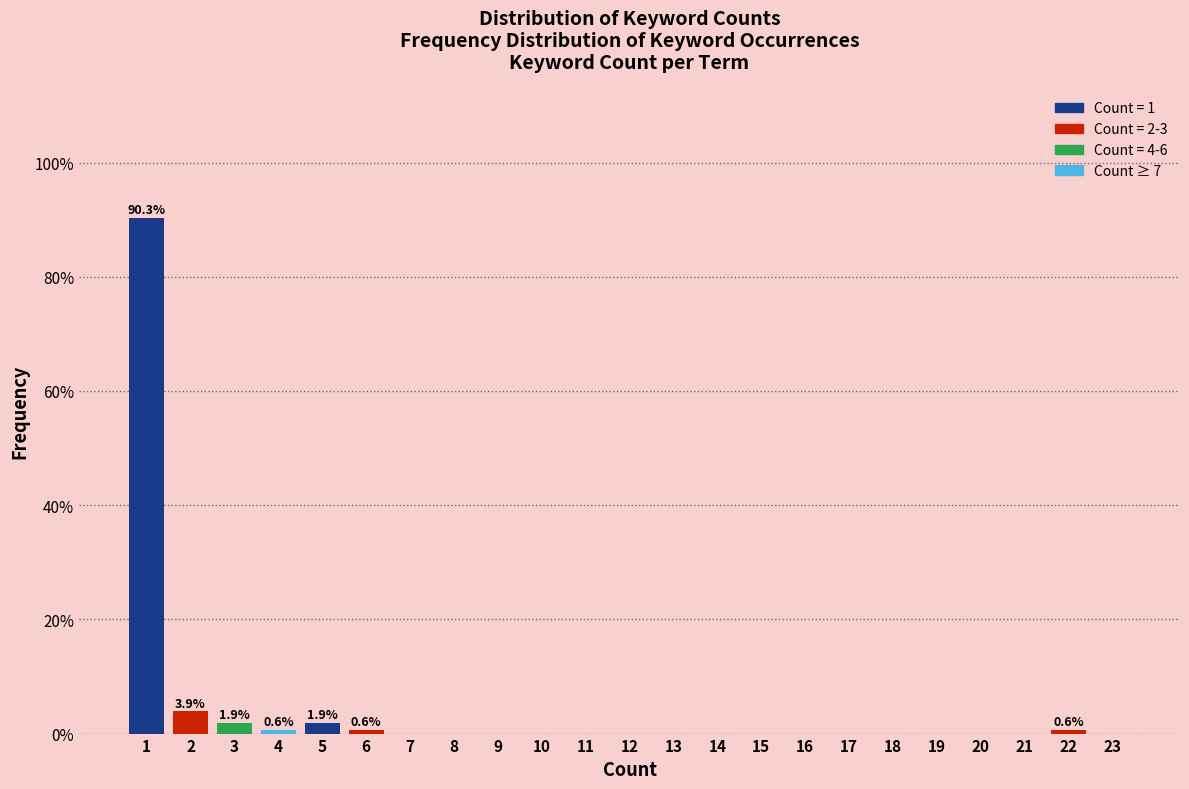

Reading right to left, list all the values displayed in this chart.

23=0.0	22=0.6	21=0.0	20=0.0	19=0.0	18=0.0	17=0.0	16=0.0	15=0.0	14=0.0	13=0.0	12=0.0	11=0.0	10=0.0	9=0.0	8=0.0	7=0.0	6=0.6	5=1.9	4=0.6	3=1.9	2=3.9	1=90.3